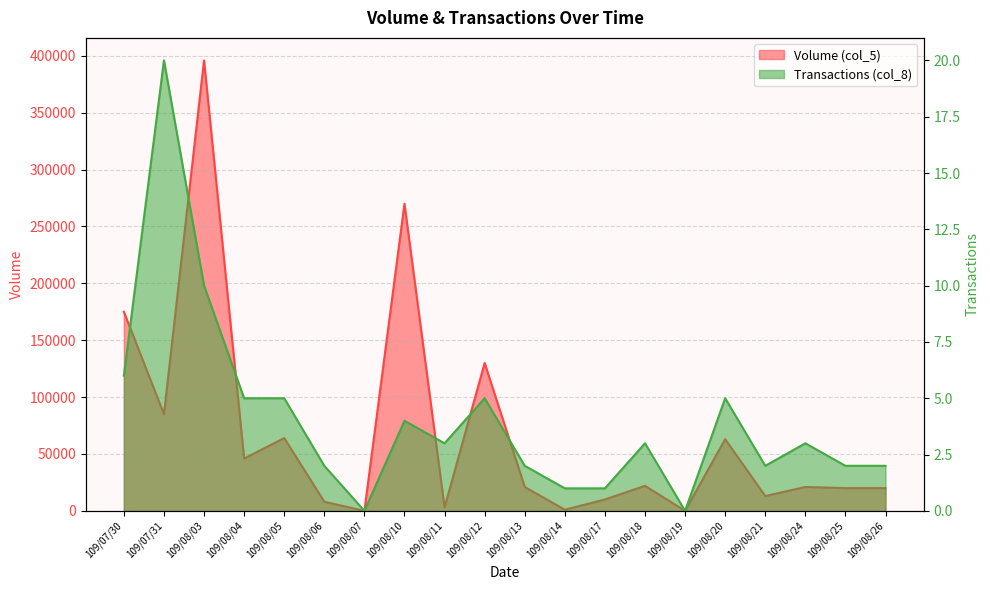

True or false: Volume (col_5) and Transactions (col_8) intersect in this chart.

False